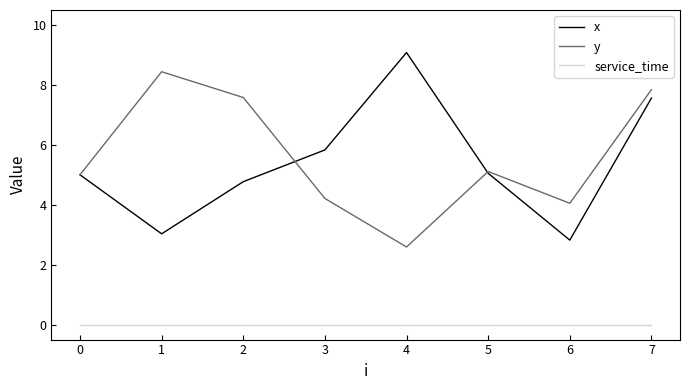

Is it true that service_time equals 0.0 at 6?

True